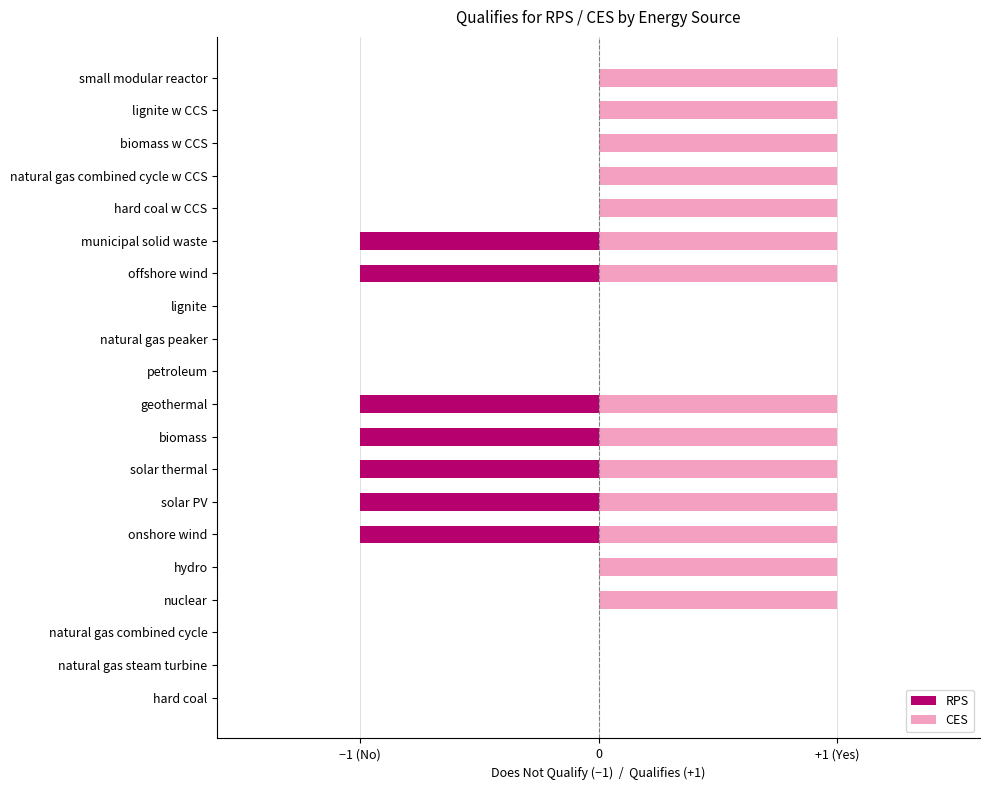

True or false: CES has a value of 0 at lignite.

True